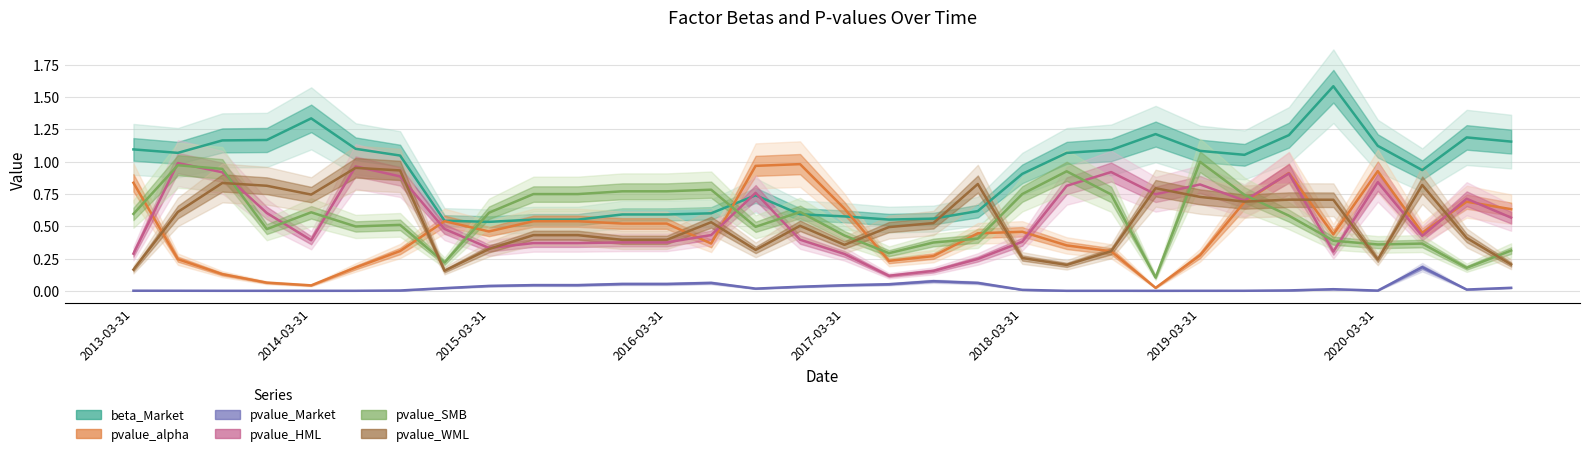

What is the total value across all series at 2019-03-31?

3.7